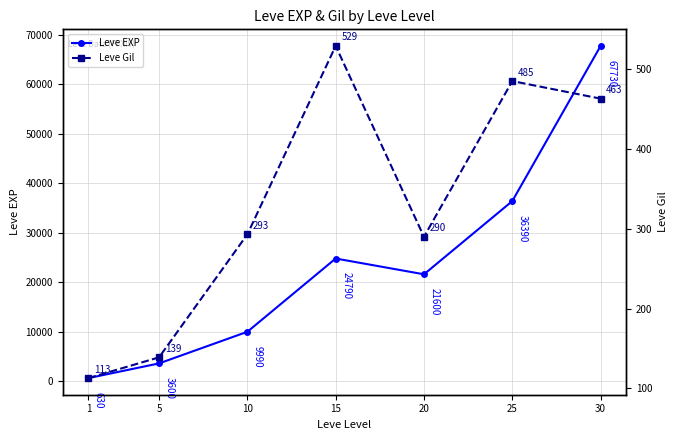

Does the chart have visible grid lines?

Yes